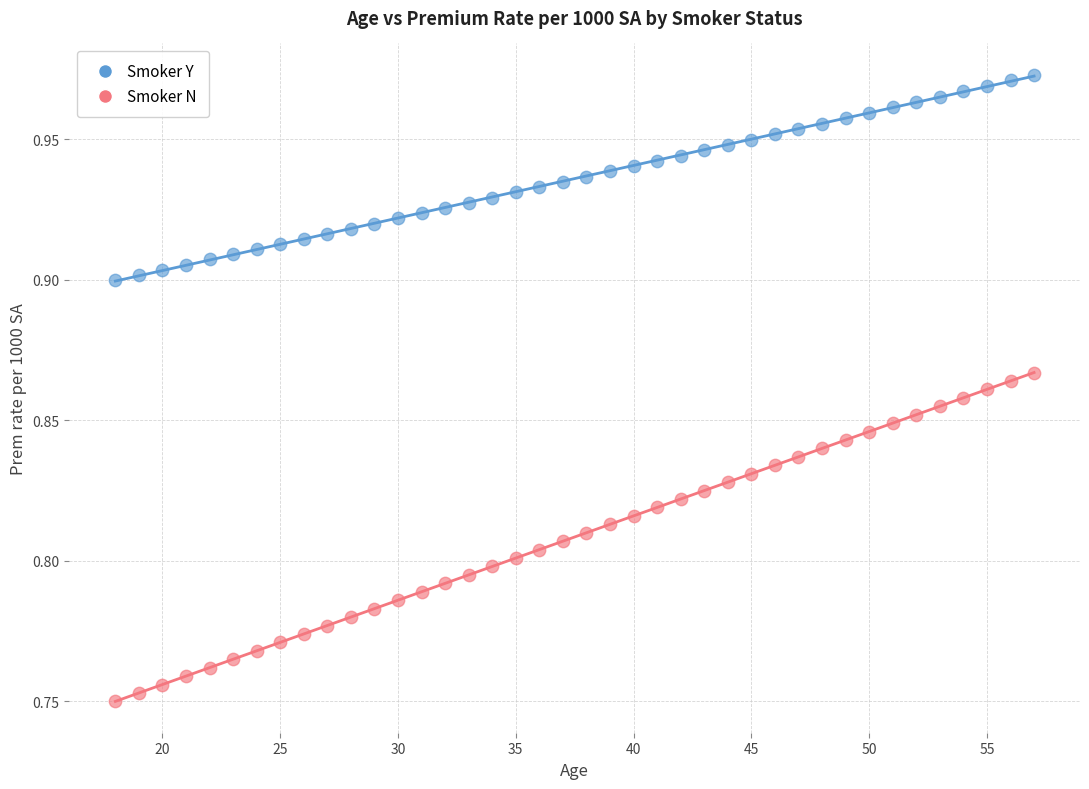

Which series has the widest spread of Y values?

Smoker N